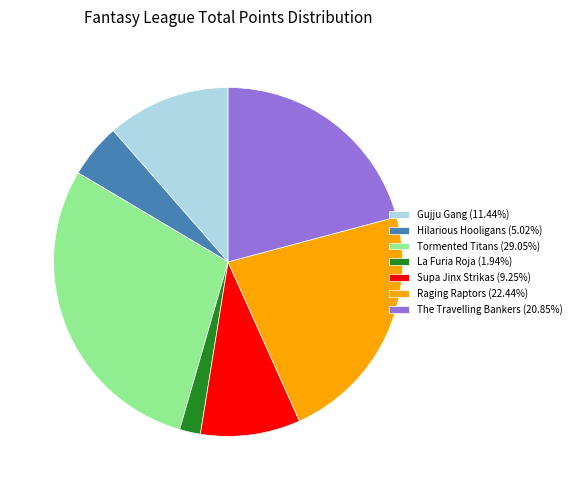

Combined, do Hilarious Hooligans and Tormented Titans account for over 50%?

No